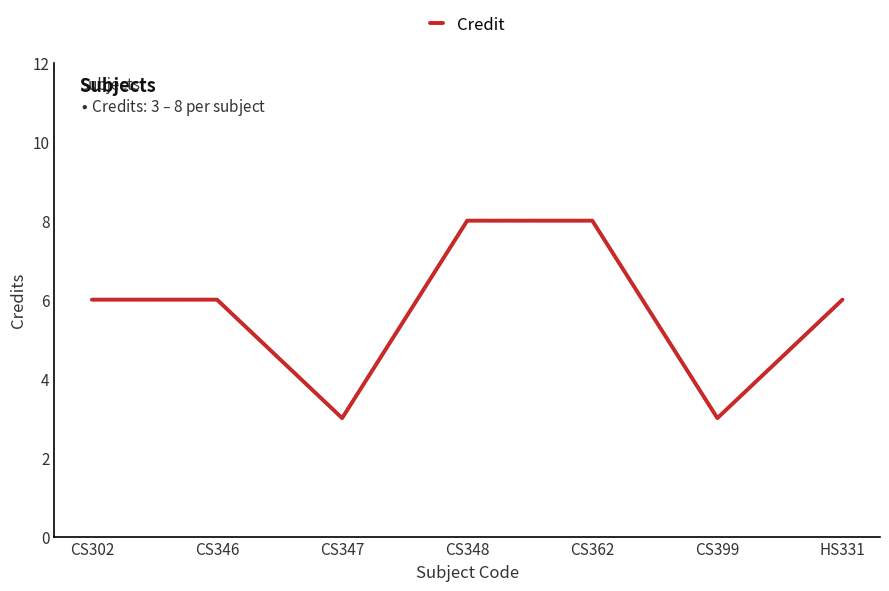

Reading left to right, extract all data points from this chart.

6	6	3	8	8	3	6